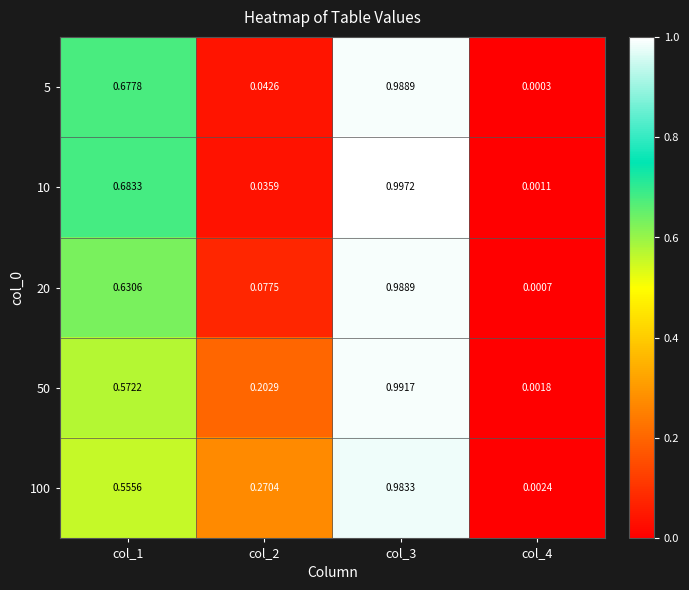

Is the value of 10 at col_2 greater than the value of 50 at col_3?

No